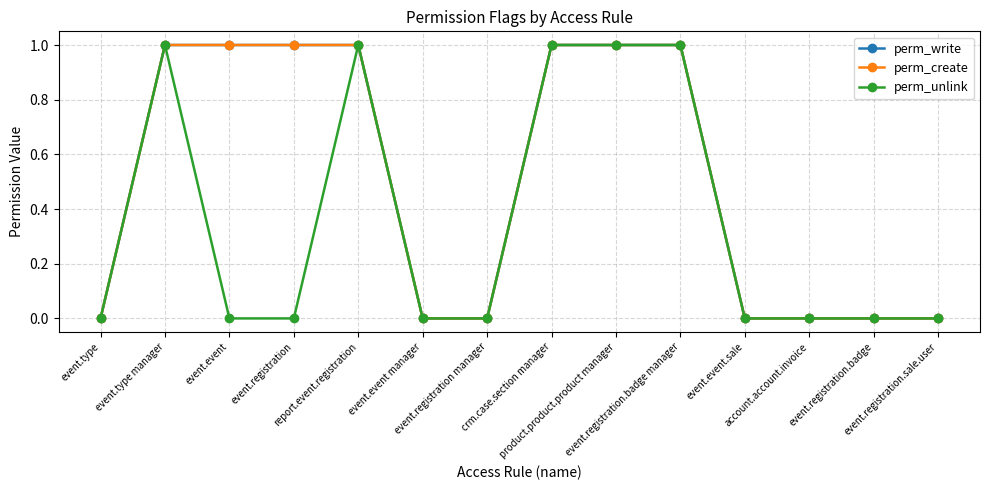

What is the sum of all perm_create values?

7